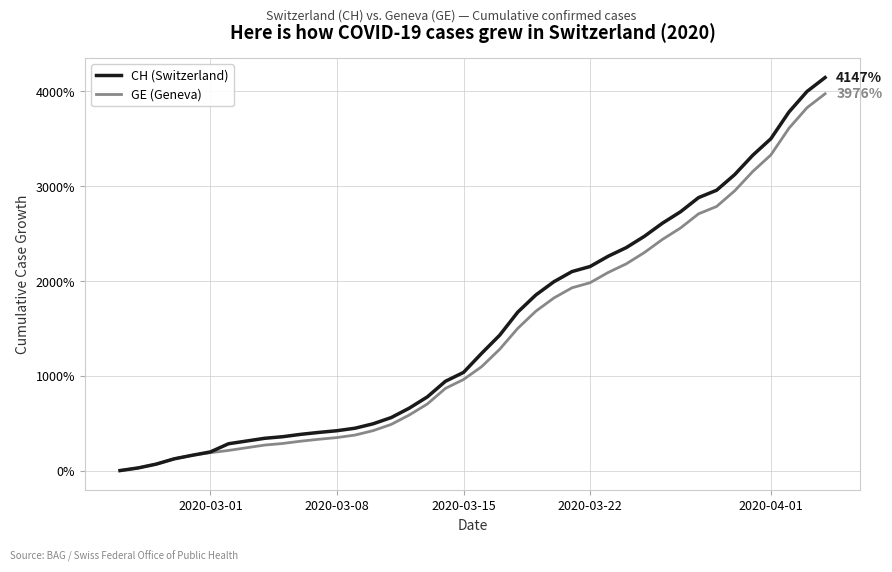

What are all the series names shown in the legend?

CH (Switzerland), GE (Geneva)